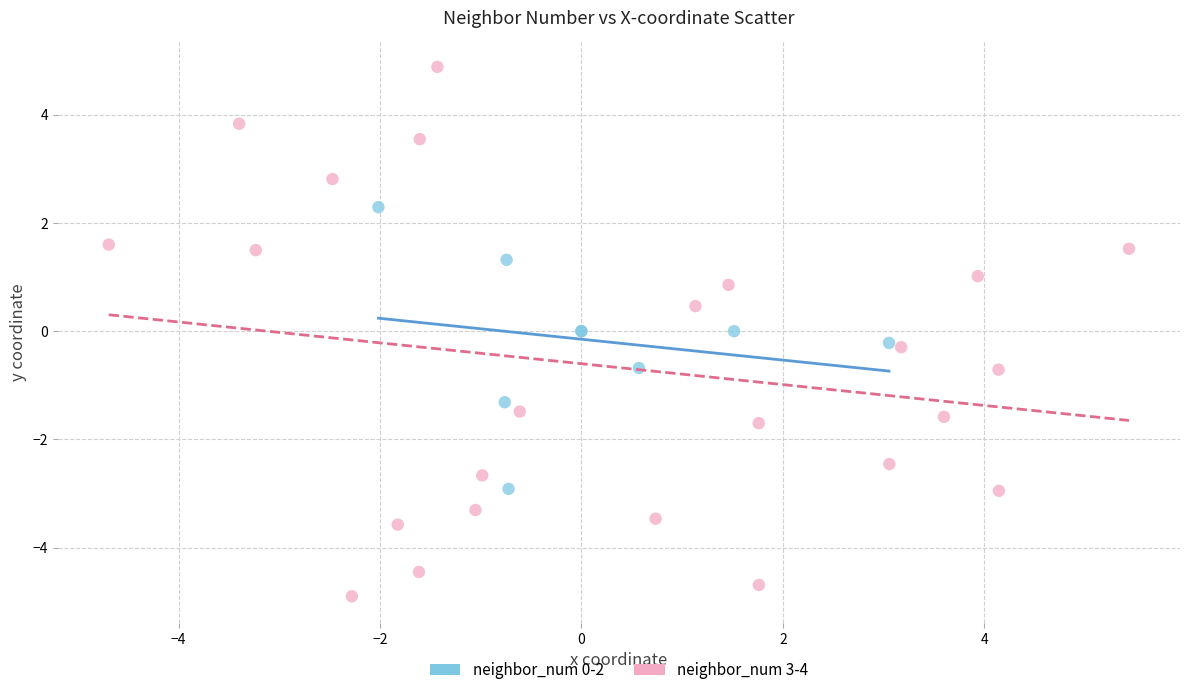

Which series contains the lowest Y value?

neighbor_num 3-4